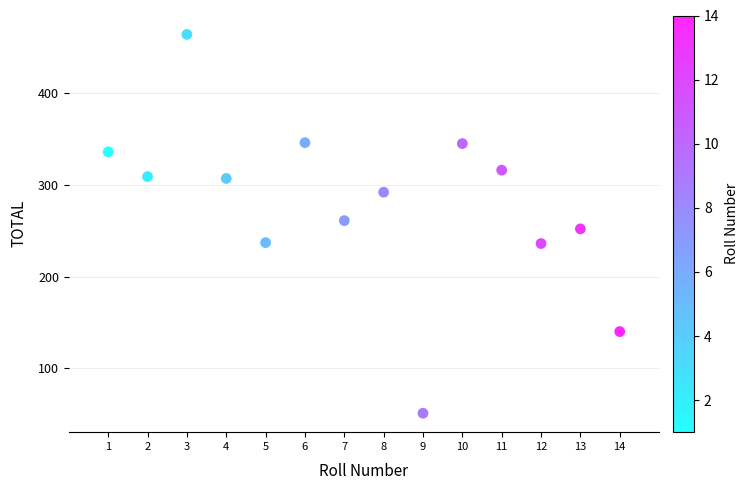

What is the range of X values (max minus min)?

13